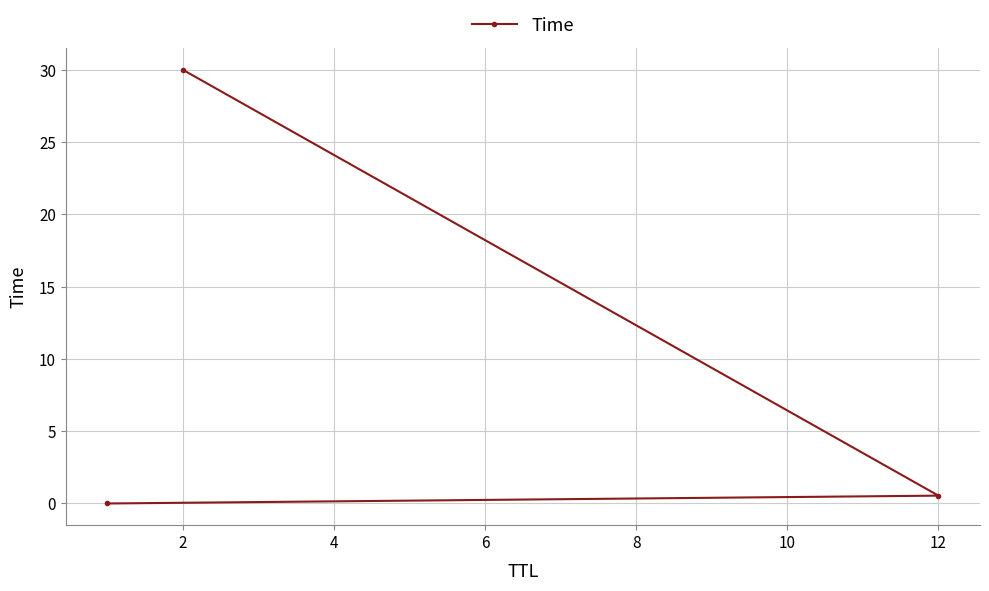

True or false: the data shows 0.0 at 0.

False